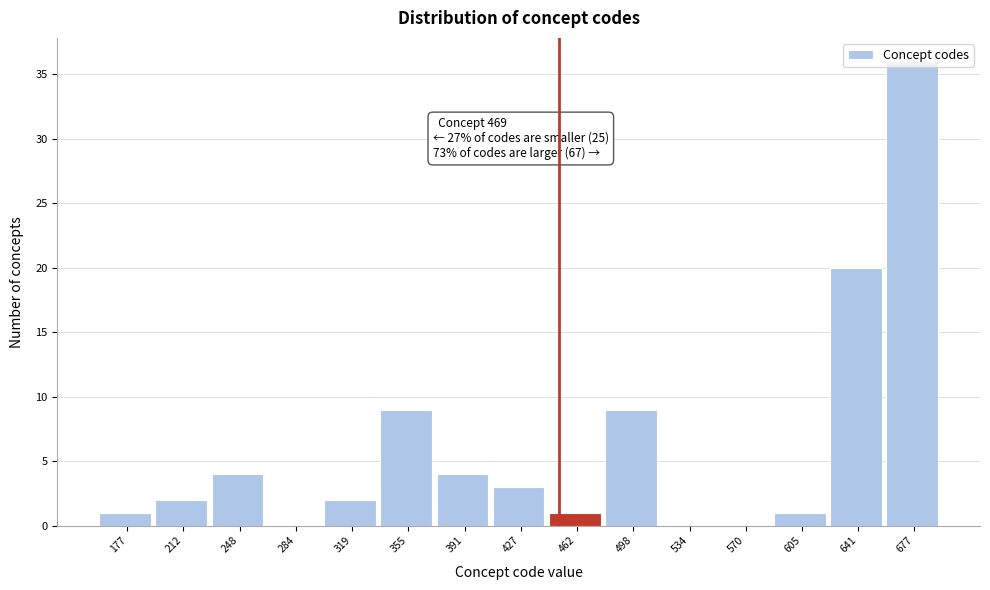

The chart shows a value of 9 at 498. True or false?

True